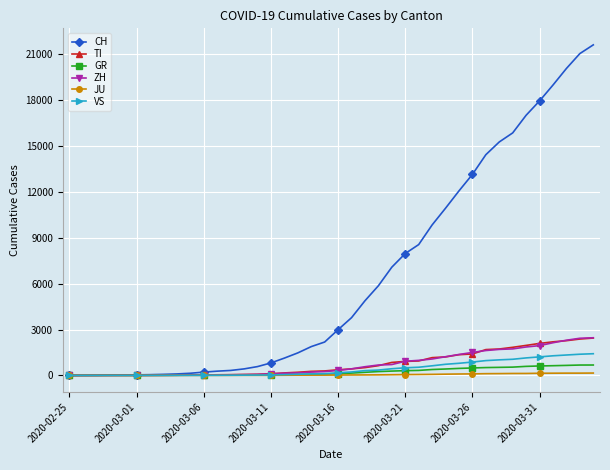

Which series has the largest total across all categories?

CH